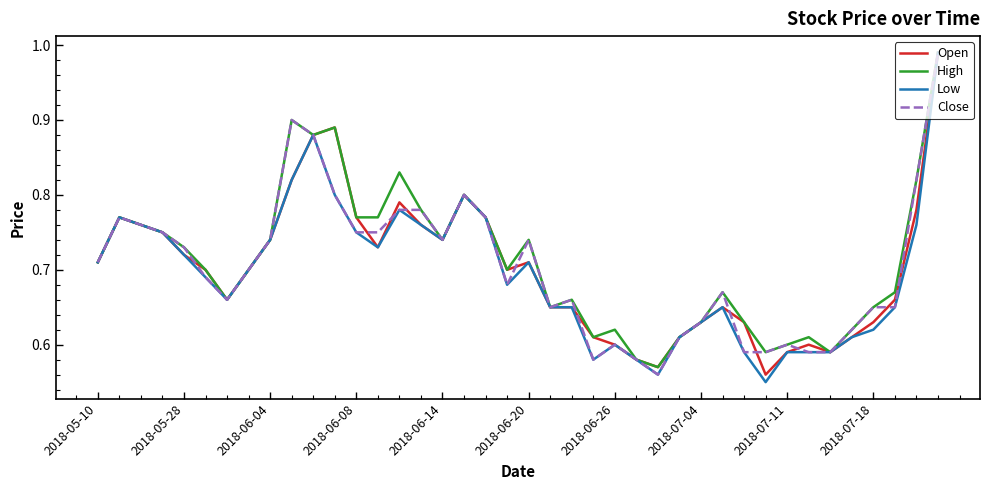

Which series has the widest spread of values?

Low